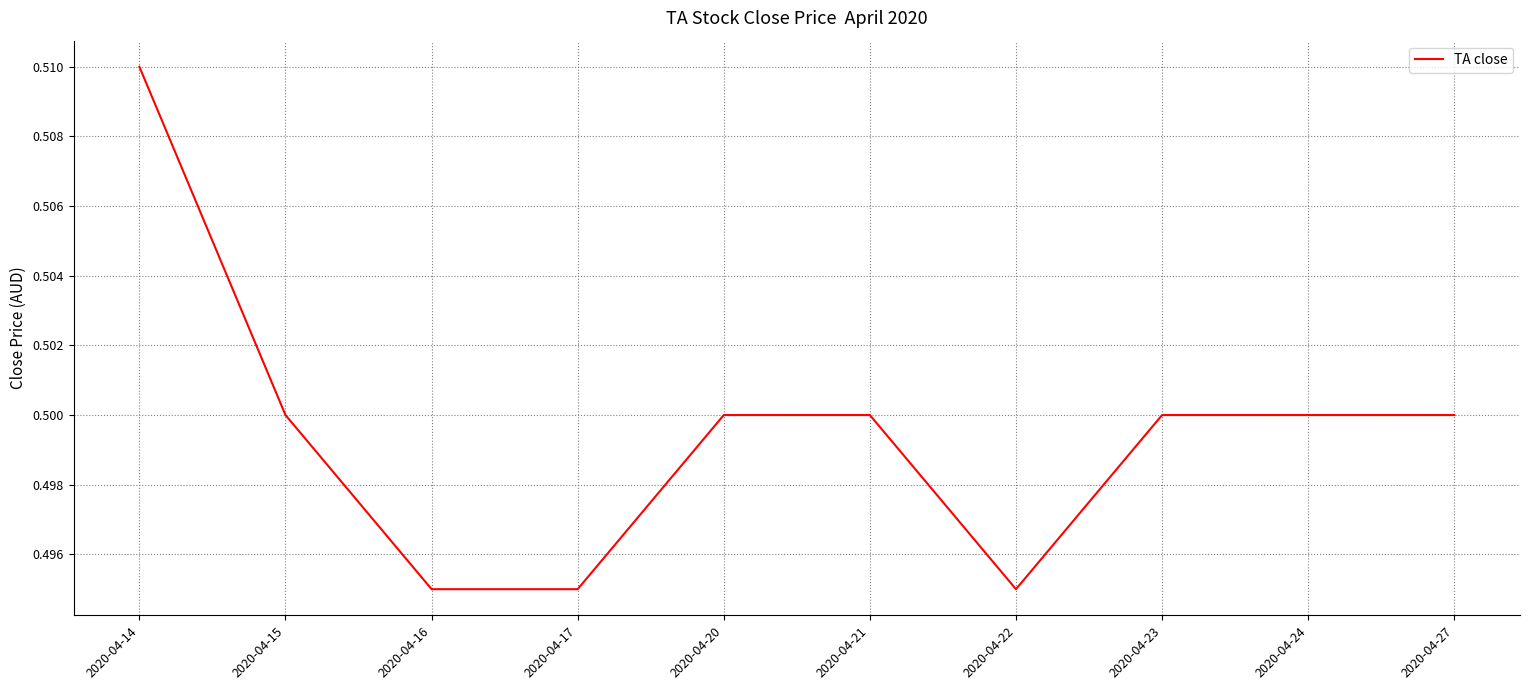

Which has a higher value, 2020-04-24 or 2020-04-16?

2020-04-24